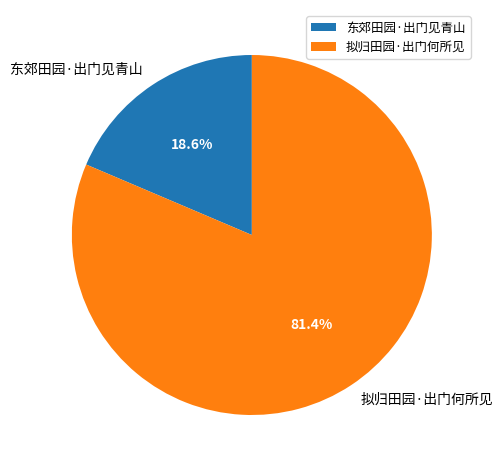

To the nearest percent, what portion does 东郊田园·出门见青山 represent?

19%